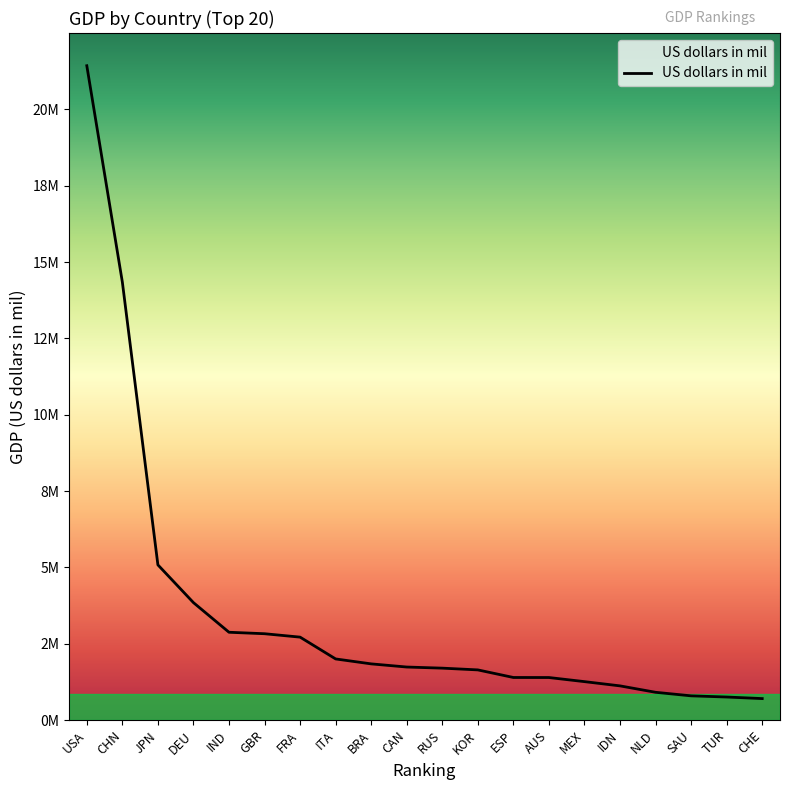

Does the chart display data point markers on the line(s)?

No